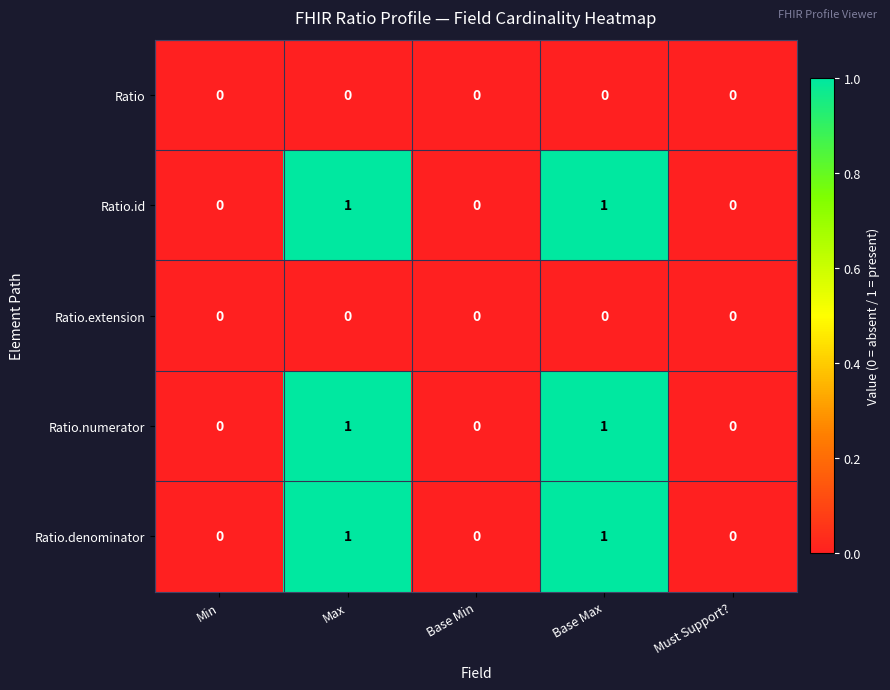

True or false: Ratio.extension has a value of 0 at Min.

True